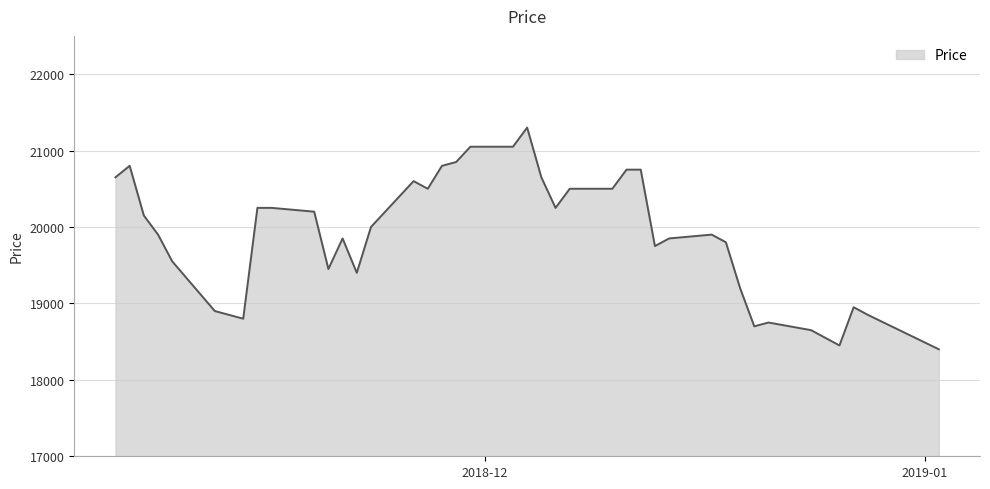

What is the greatest value displayed?

21300